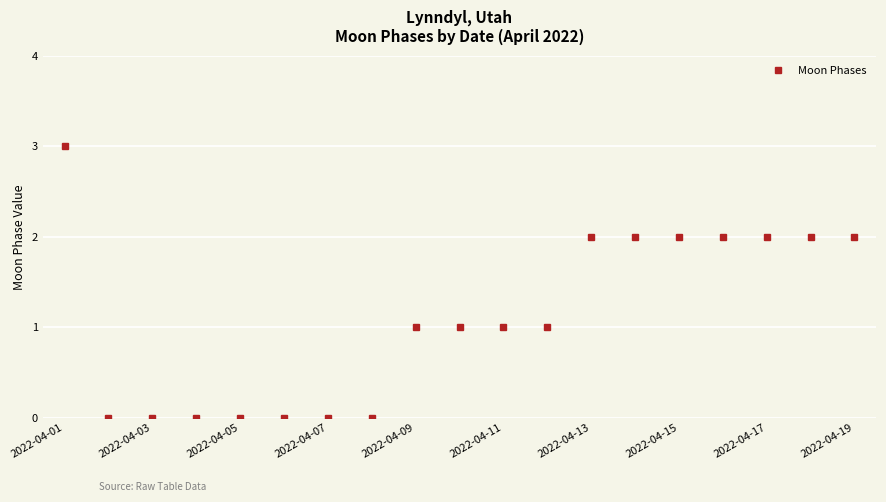

What is the maximum value shown in the chart?

3